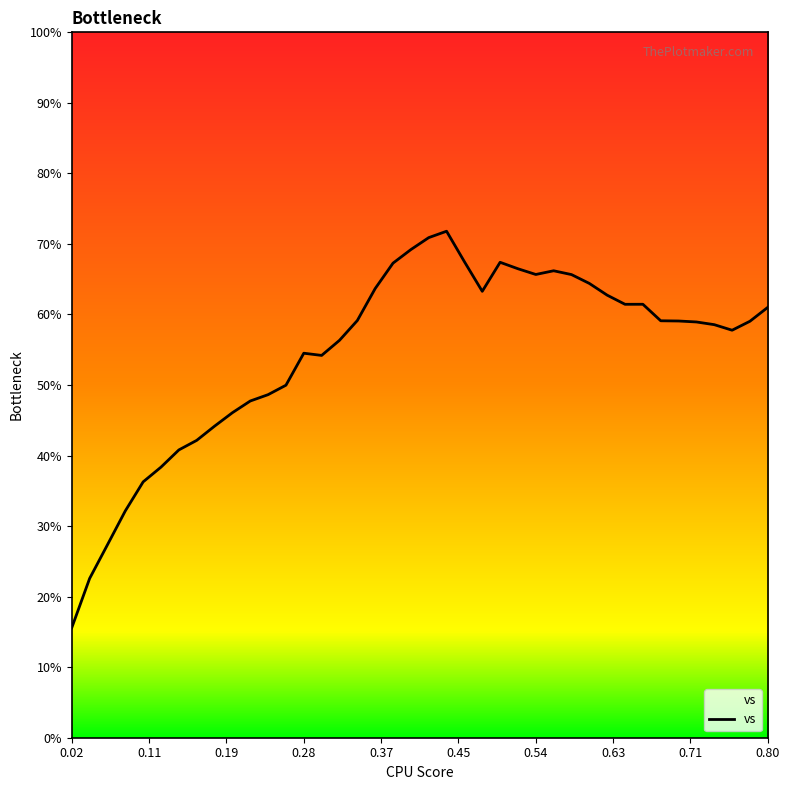

Reading left to right, extract all data points from this chart.

15.6	22.6	27.4	32.2	36.3	38.4	40.8	42.2	44.2	46.1	47.7	48.6	50.0	54.5	54.2	56.3	59.1	63.7	67.3	69.2	70.9	71.8	67.5	63.3	67.4	66.5	65.7	66.2	65.7	64.4	62.7	61.4	61.4	59.1	59.1	58.9	58.6	57.8	59.0	61.0